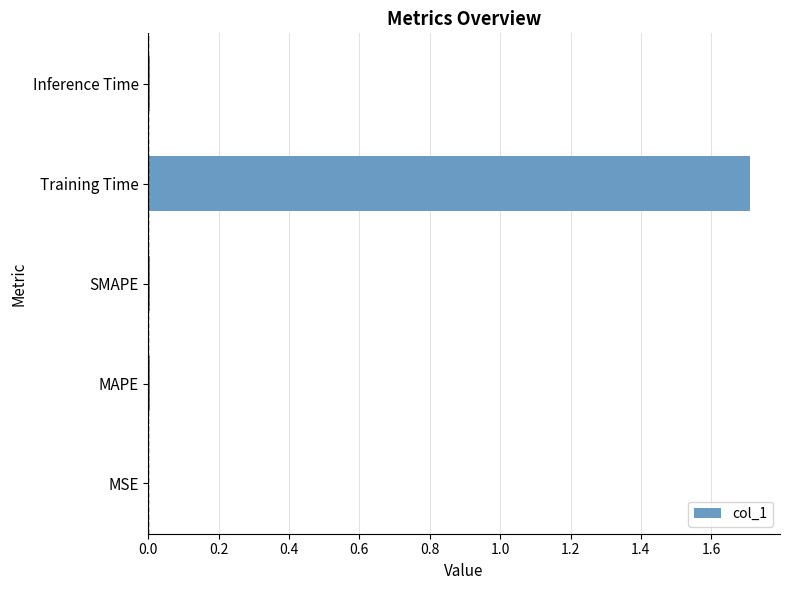

Which category has the highest value across all series?

Training Time